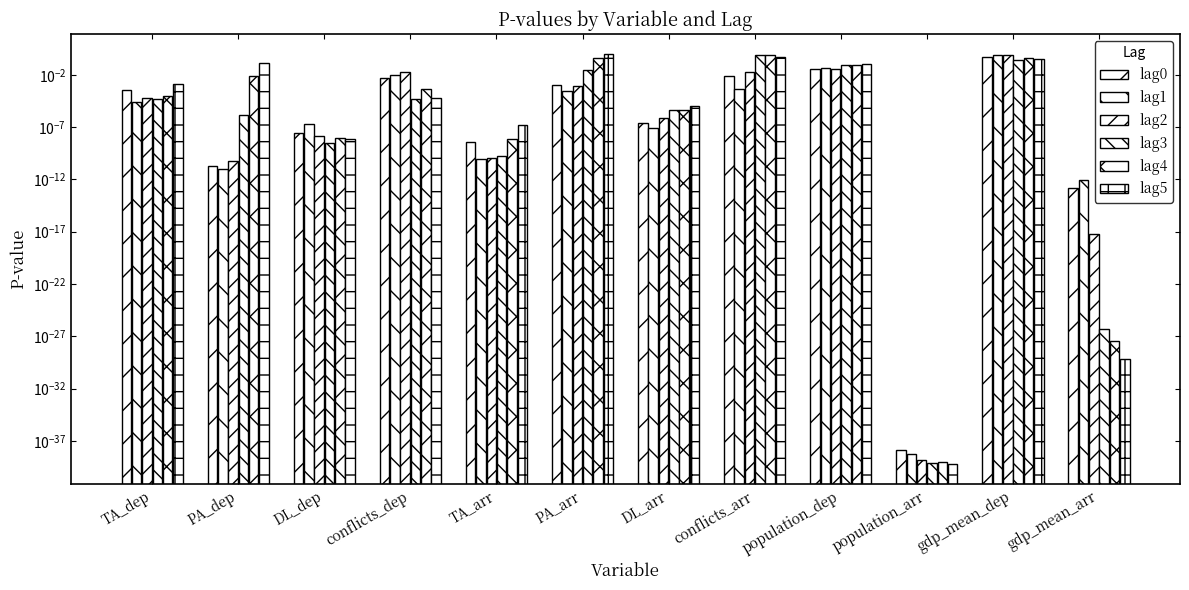

Reading left to right, what are all the values shown in this chart?

lag0: 0.0	0.0	0.0	0.0	0.0	0.0	0.0	0.0	0.0	0.0	0.5	0.0
lag1: 0.0	0.0	0.0	0.0	0.0	0.0	0.0	0.0	0.0	0.0	0.7	0.0
lag2: 0.0	0.0	0.0	0.0	0.0	0.0	0.0	0.0	0.0	0.0	0.9	0.0
lag3: 0.0	0.0	0.0	0.0	0.0	0.0	0.0	0.8	0.1	0.0	0.3	0.0
lag4: 0.0	0.0	0.0	0.0	0.0	0.4	0.0	0.9	0.1	0.0	0.4	0.0
lag5: 0.0	0.1	0.0	0.0	0.0	0.9	0.0	0.5	0.1	0.0	0.3	0.0